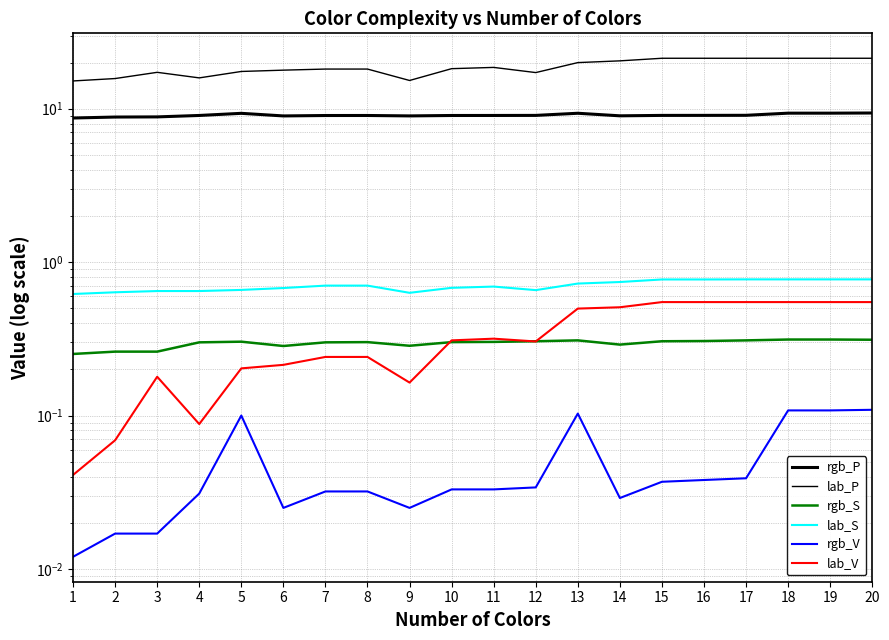

Which has a higher value, 20 or 6?

20